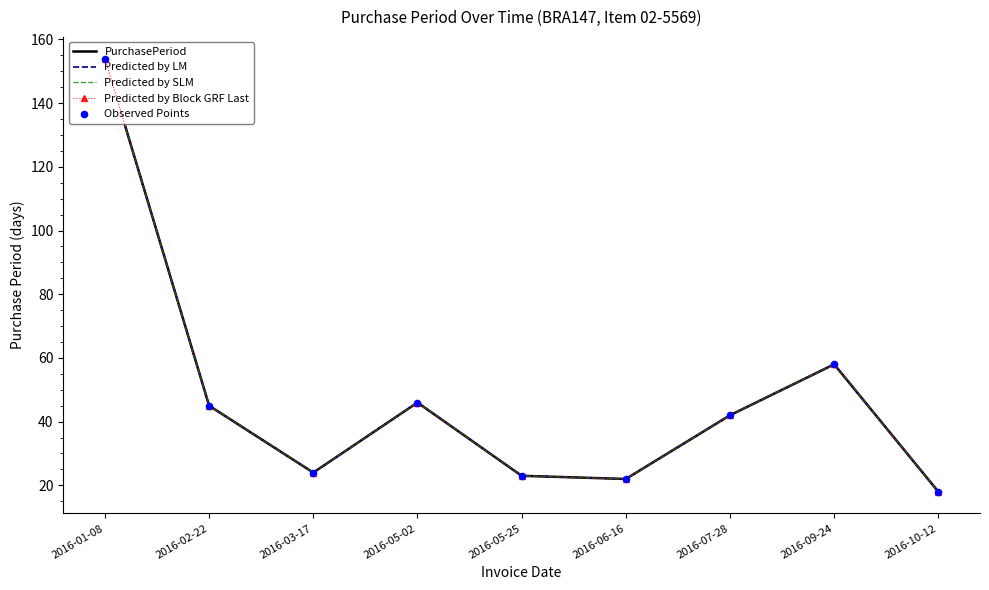

Which series contains the highest Y value?

PurchasePeriod